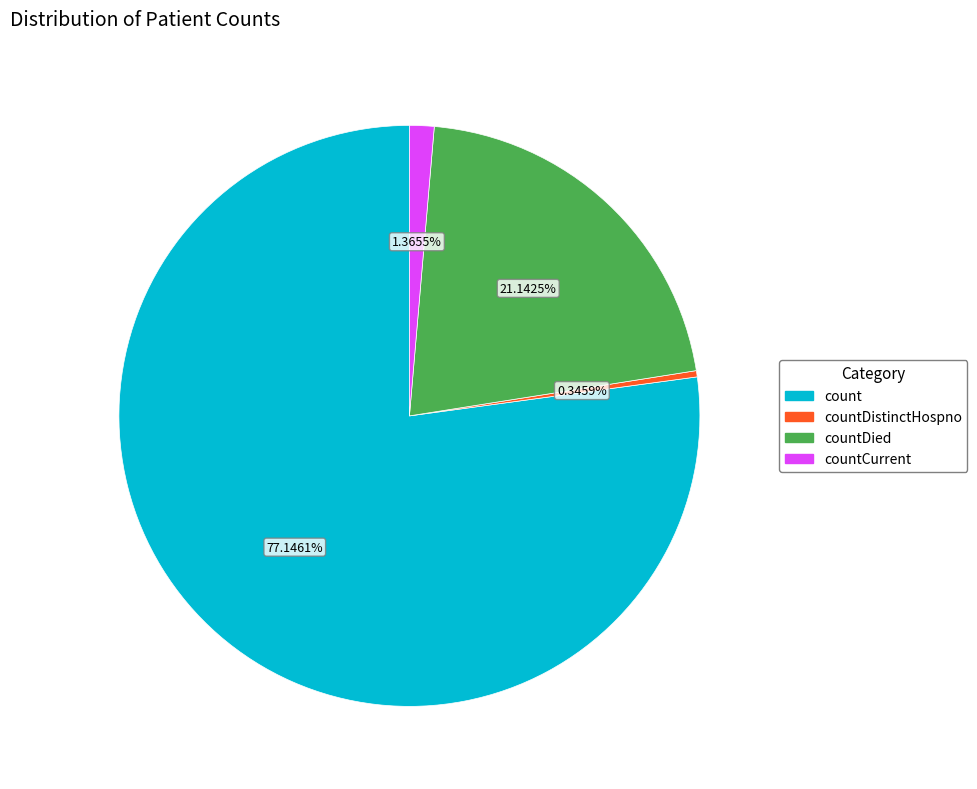

Is there any slice that represents more than half of the pie?

Yes